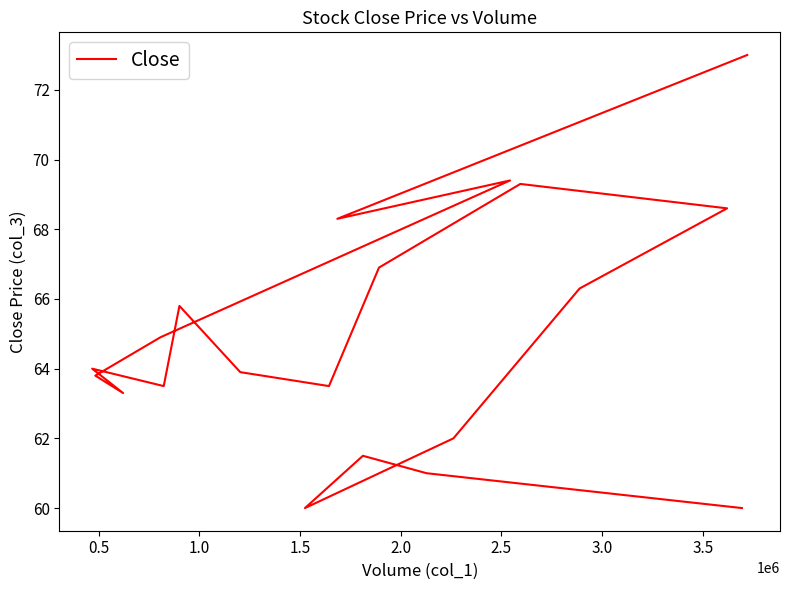

How many lines are shown in the chart?

1